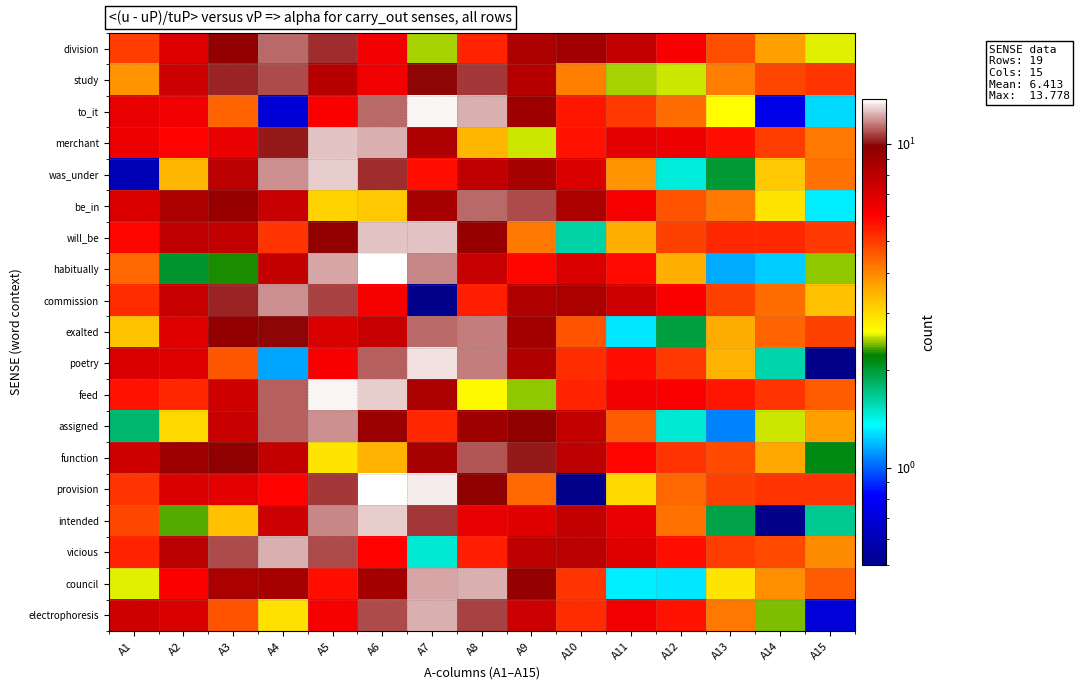

List the series in order of their peak value, highest first.

habitually, provision, to_it, feed, poetry, was_under, intended, merchant, will_be, electrophoresis, vicious, council, commission, assigned, exalted, be_in, division, function, study